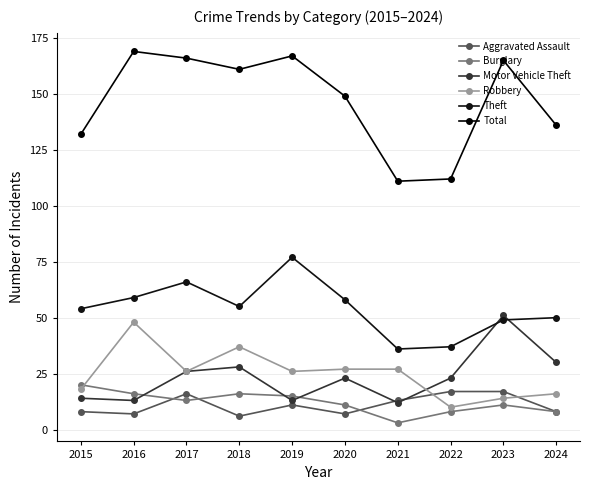

Count the number of data series in this chart.

6